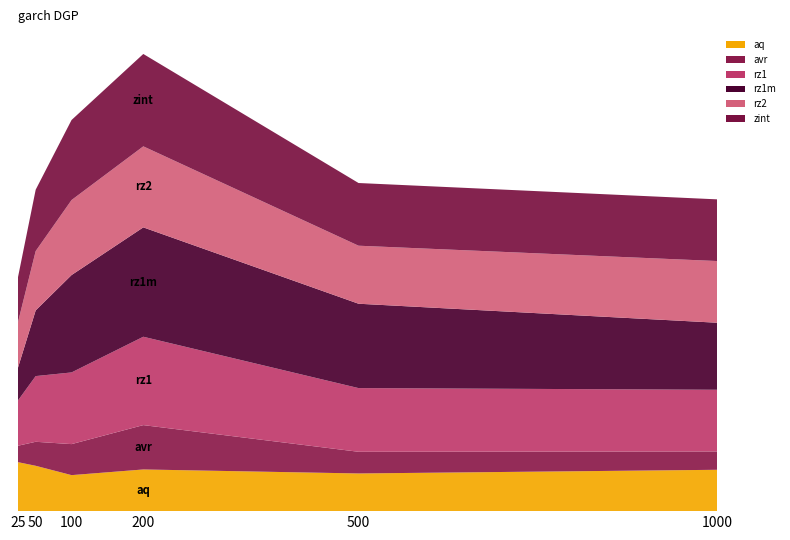

Reading right to left, list all the values displayed in this chart.

aq: 0.1	0.1	0.1	0.1	0.1	0.1
avr: 0.0	0.0	0.1	0.0	0.0	0.0
rz1: 0.1	0.1	0.1	0.1	0.1	0.1
rz1m: 0.1	0.1	0.2	0.1	0.1	0.0
rz2: 0.1	0.1	0.1	0.1	0.1	0.1
zint: 0.1	0.1	0.1	0.1	0.1	0.1